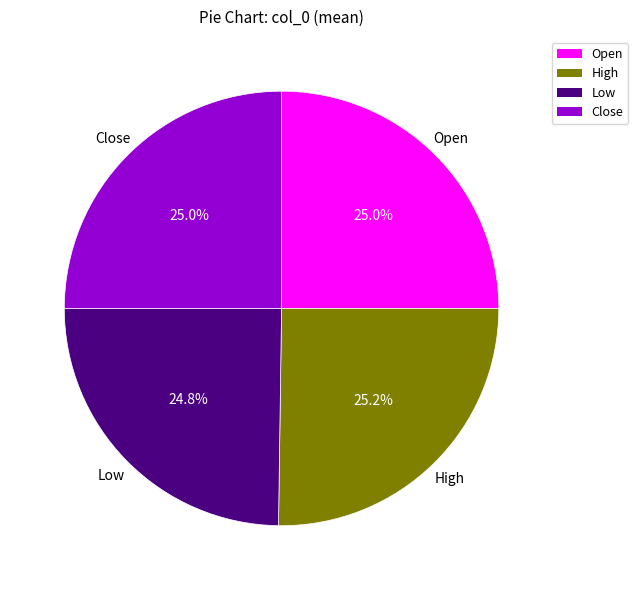

Does any single category account for the majority?

No